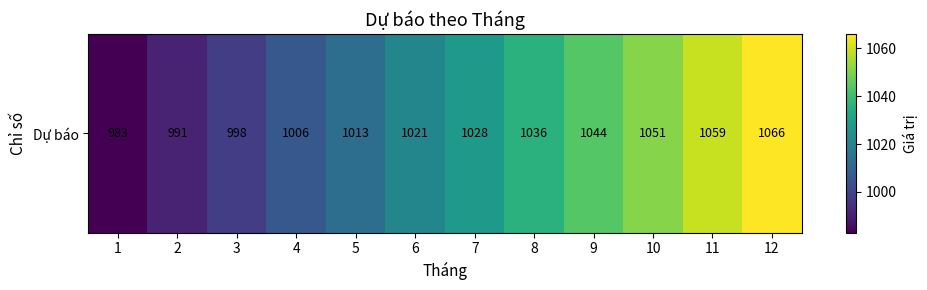

List the labels in order of value, smallest first.

1, 2, 3, 4, 5, 6, 7, 8, 9, 10, 11, 12